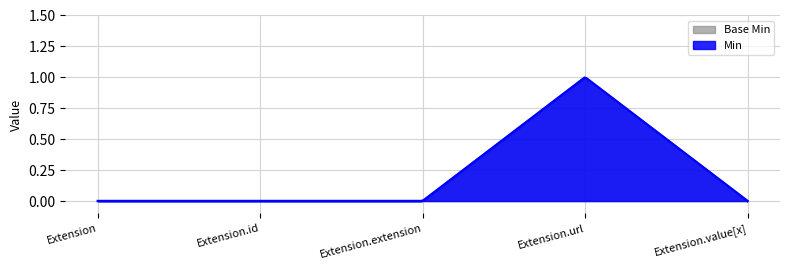

True or false: Min and Base Min cross at least once.

False